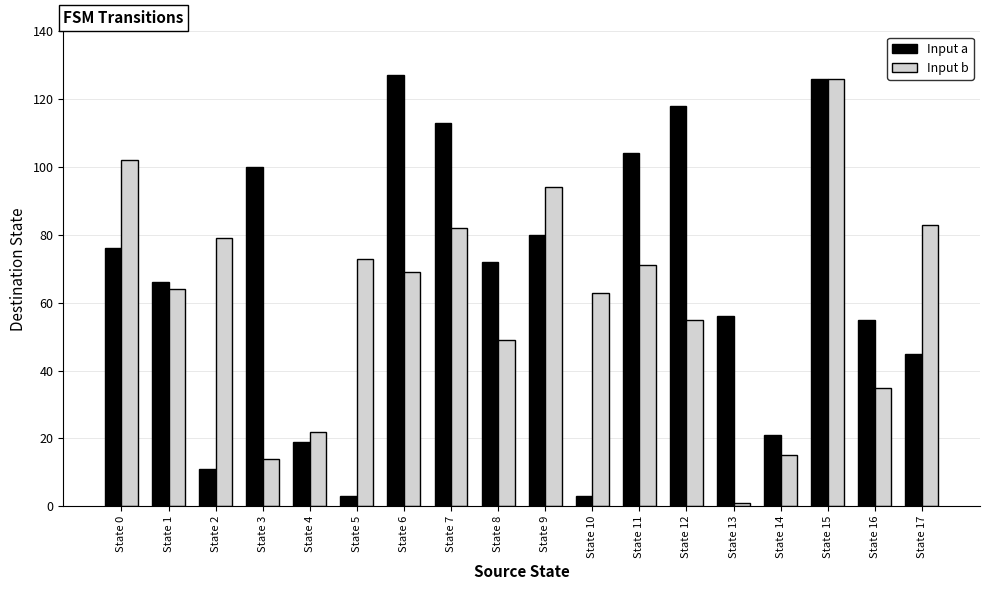

What value does the Input b series have at State 9, to the nearest 5?

95